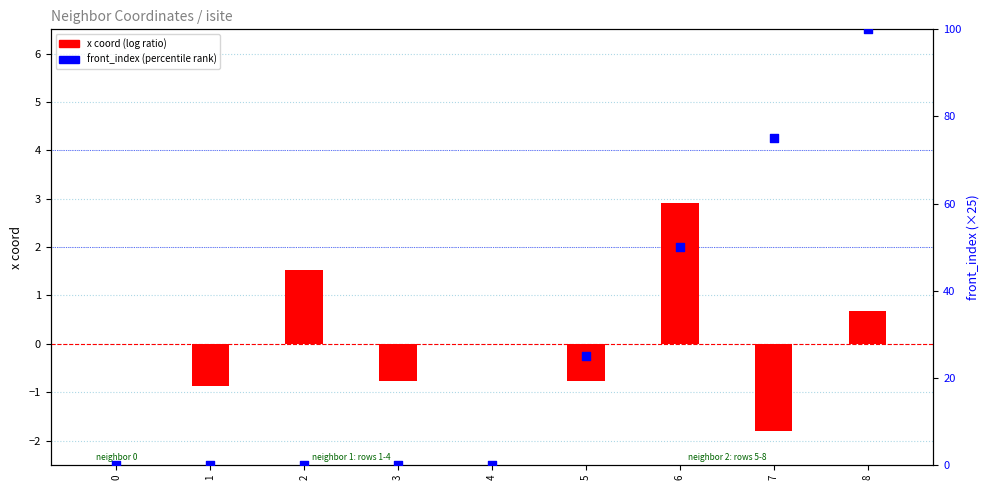

Is the value of front_index (percentile rank) at 7 greater than the value of x coord (log ratio) at 2?

Yes